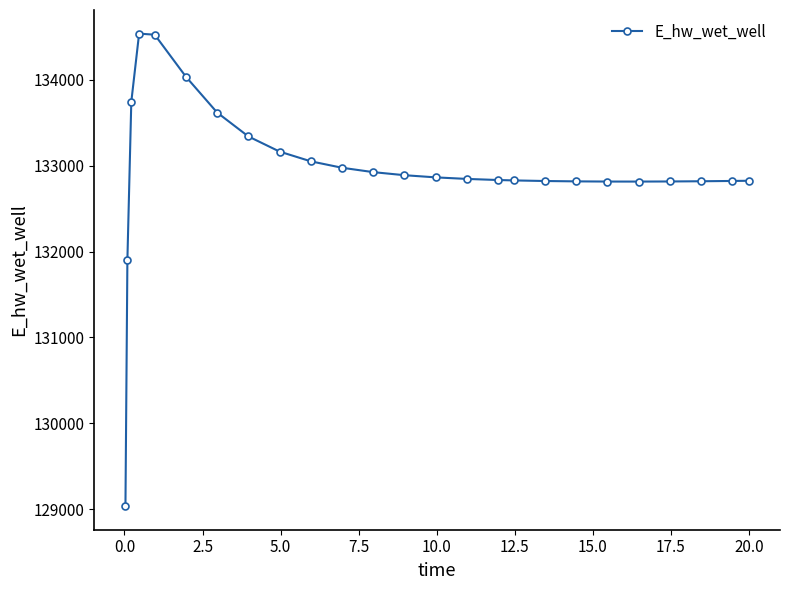

What is the maximum value shown in the chart?

134537.3